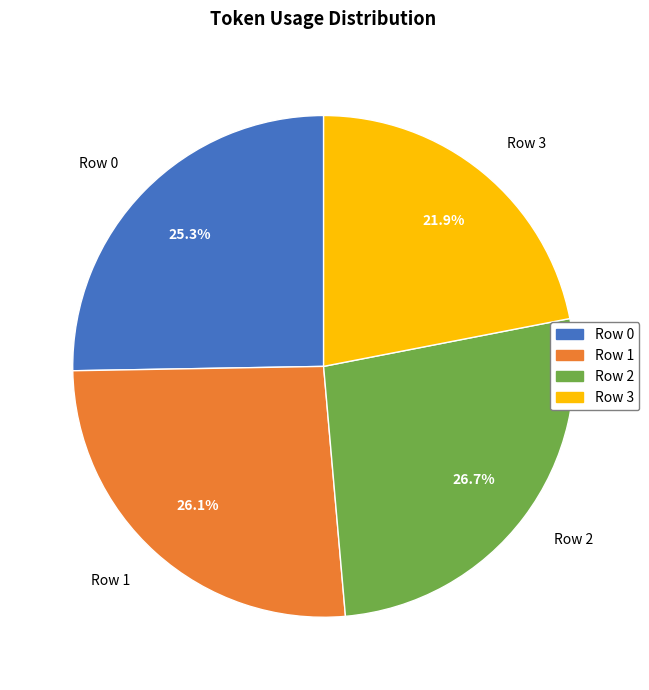

Does Row 2 account for over 50% of the chart?

No